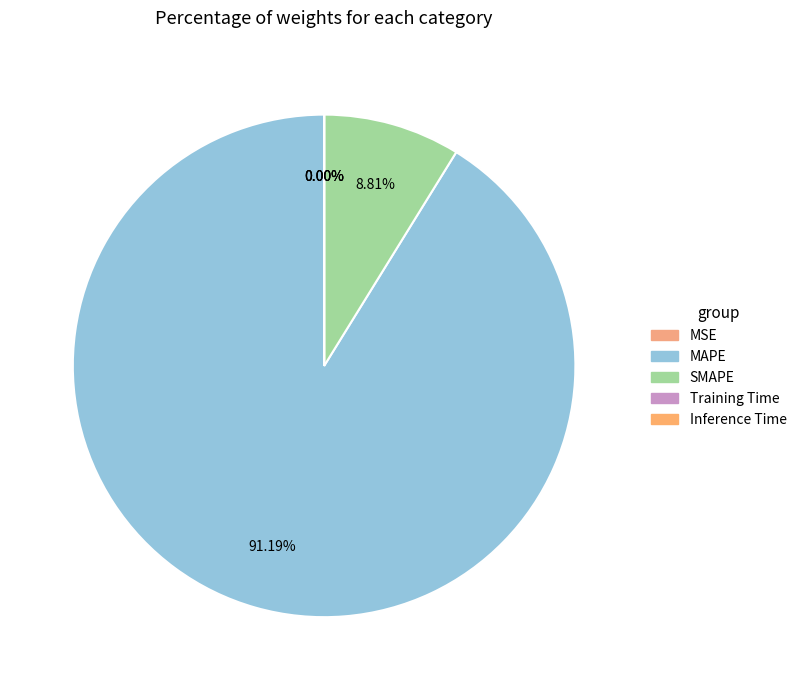

True or false: Inference Time accounts for 10% of the total.

False